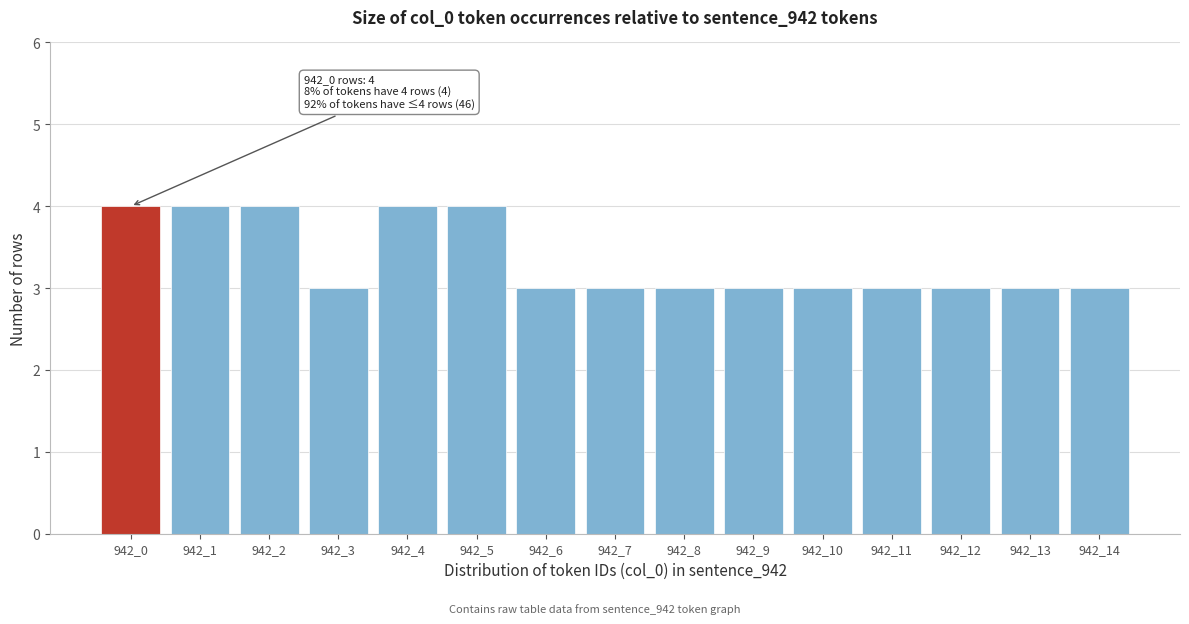

Reading left to right, list all the values displayed in this chart.

942_0=4	942_1=4	942_2=4	942_3=3	942_4=4	942_5=4	942_6=3	942_7=3	942_8=3	942_9=3	942_10=3	942_11=3	942_12=3	942_13=3	942_14=3